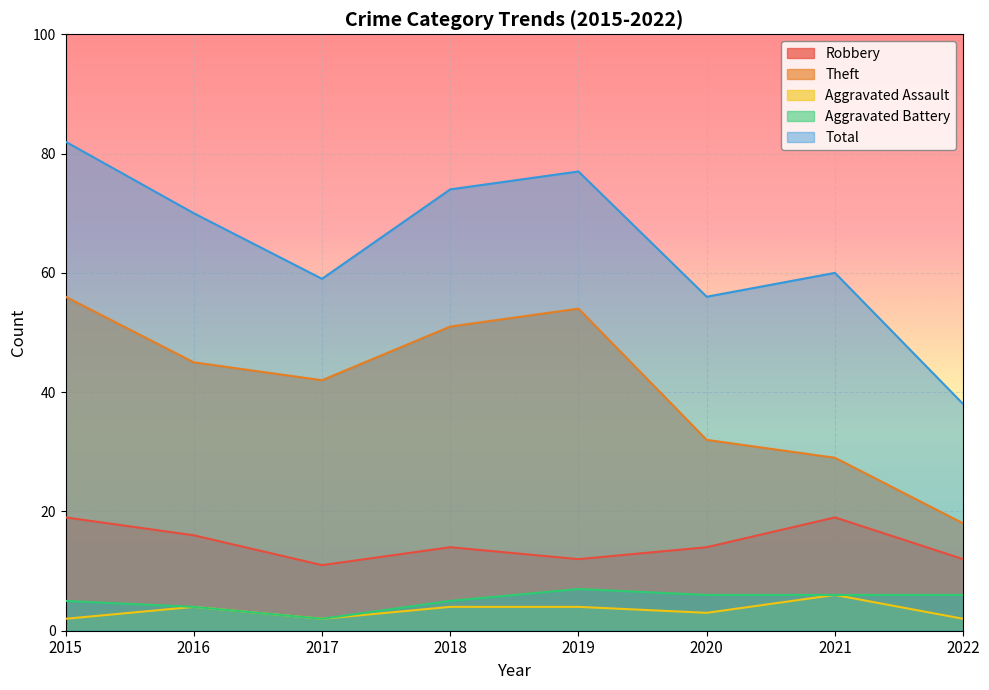

Count the Aggravated Assault values in the range 2 to 4.

7